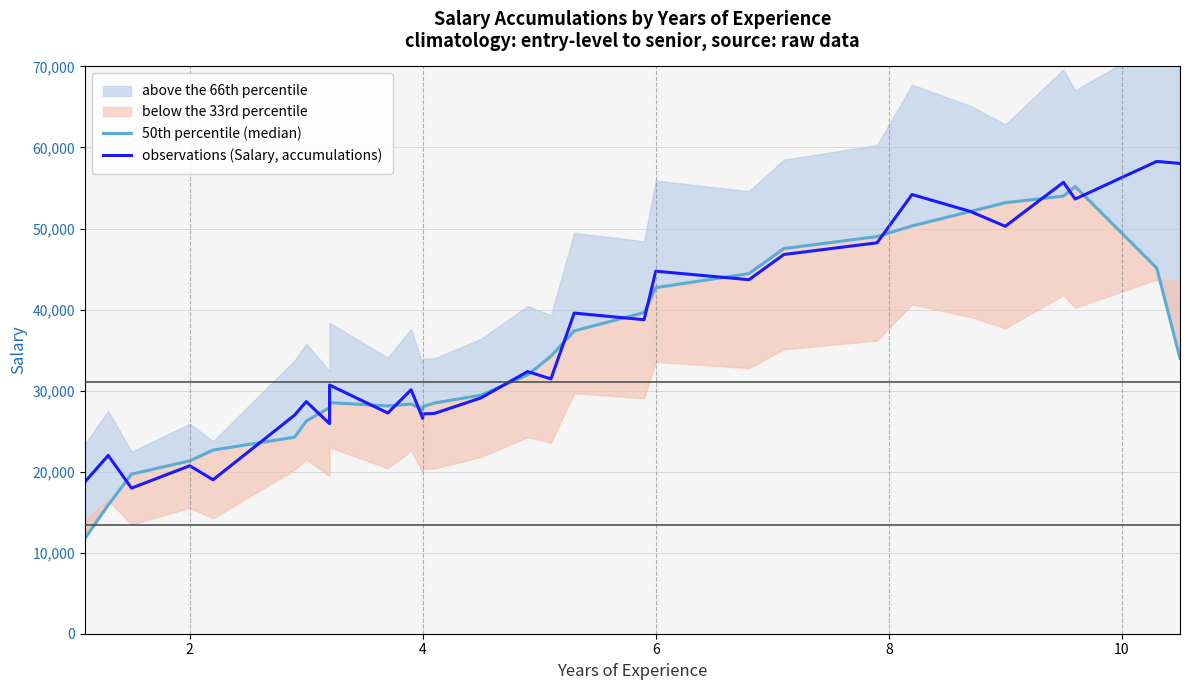

What is the difference between the maximum and minimum values in the 50th percentile (median) series?

43444.8